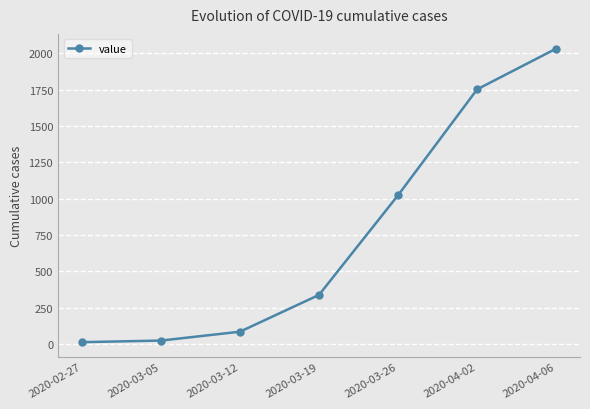

What value does the data have at 2020-03-12?

85